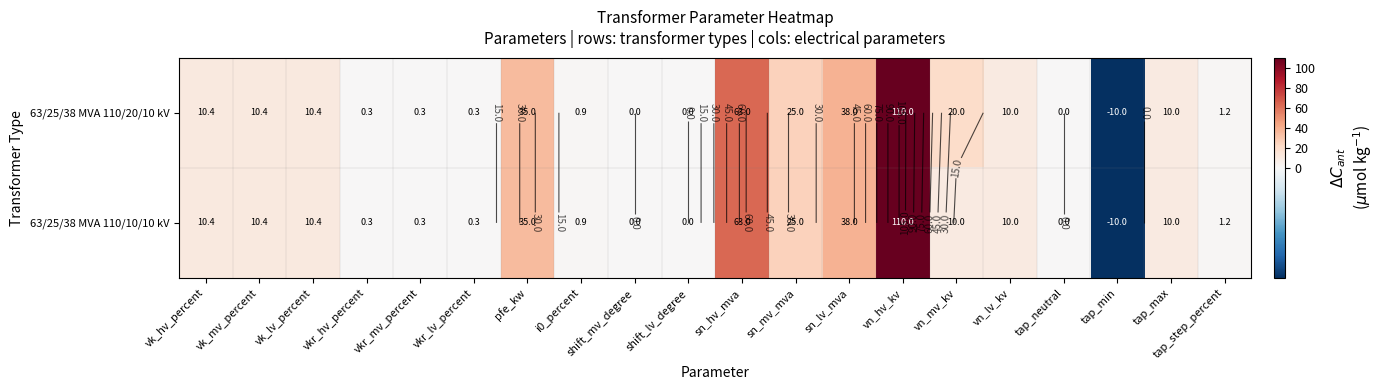

The value of 63/25/38 MVA 110/20/10 kV at i0_percent is 0.9. True or false?

True